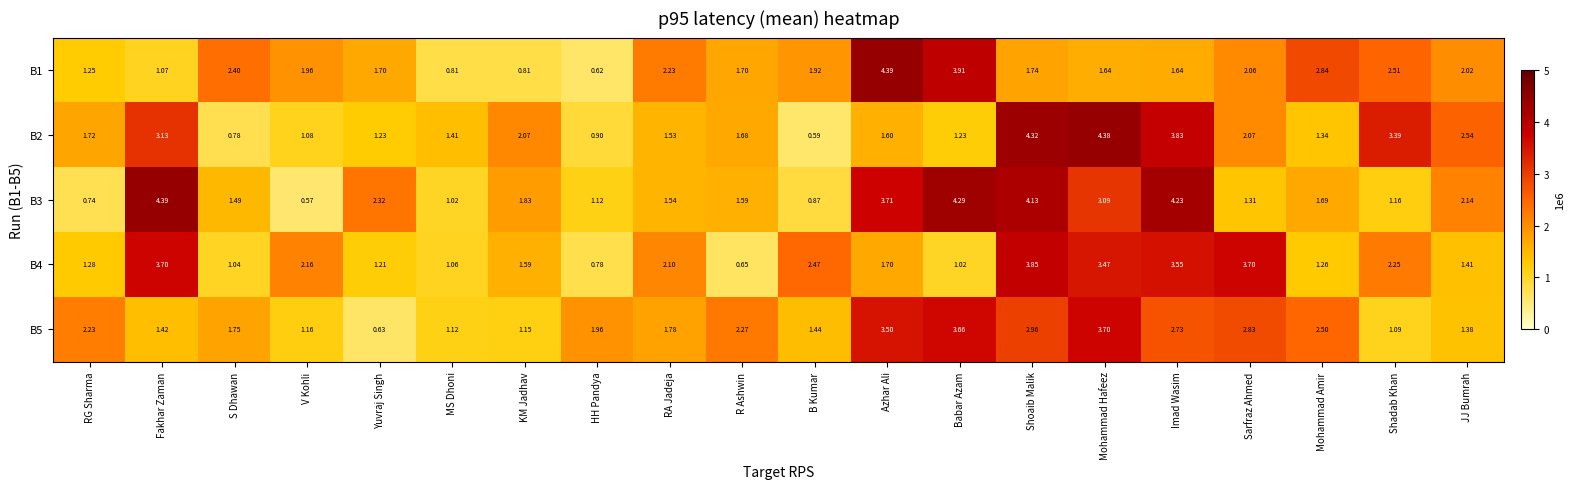

At which category does the chart reach its minimum across all series?

V Kohli